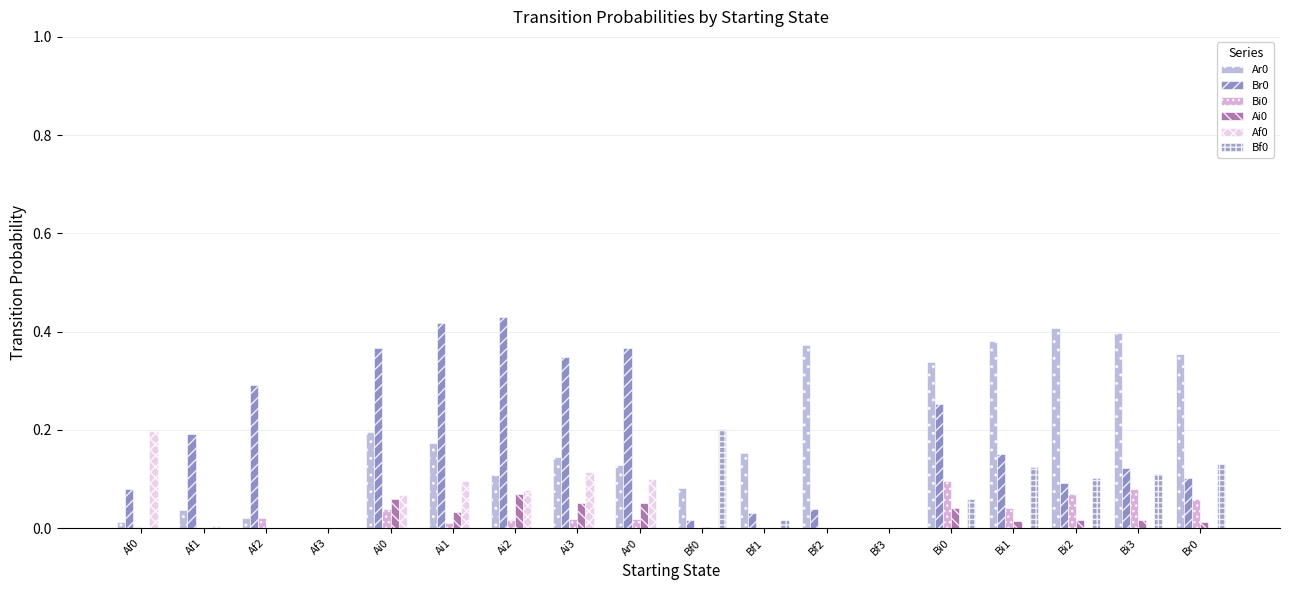

How many groups of bars are there?

18